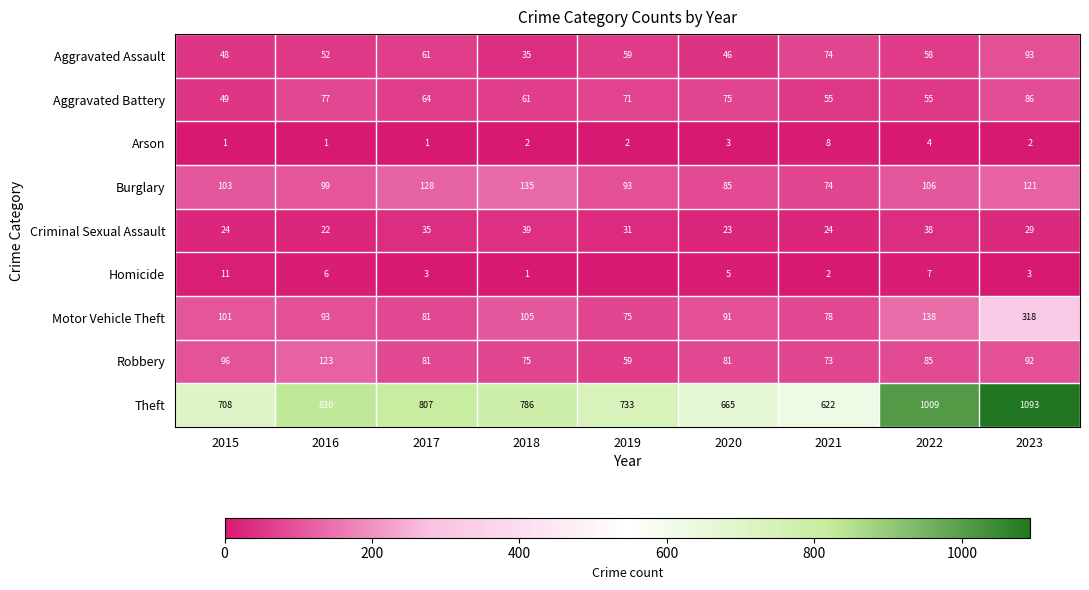

Which series changed the most between 2020 and 2022?

Theft